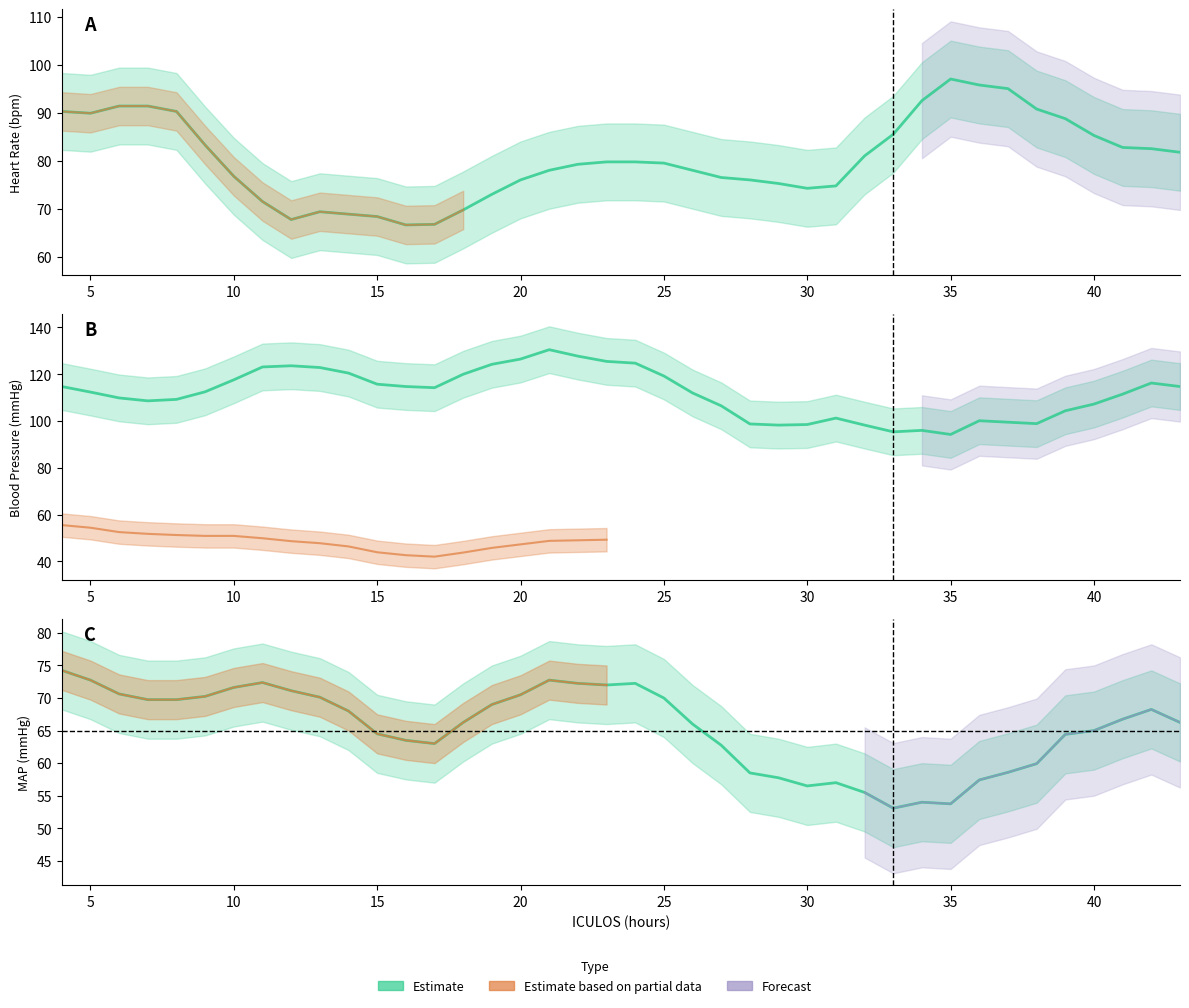

What value does the MAP series have at 43?

67.0